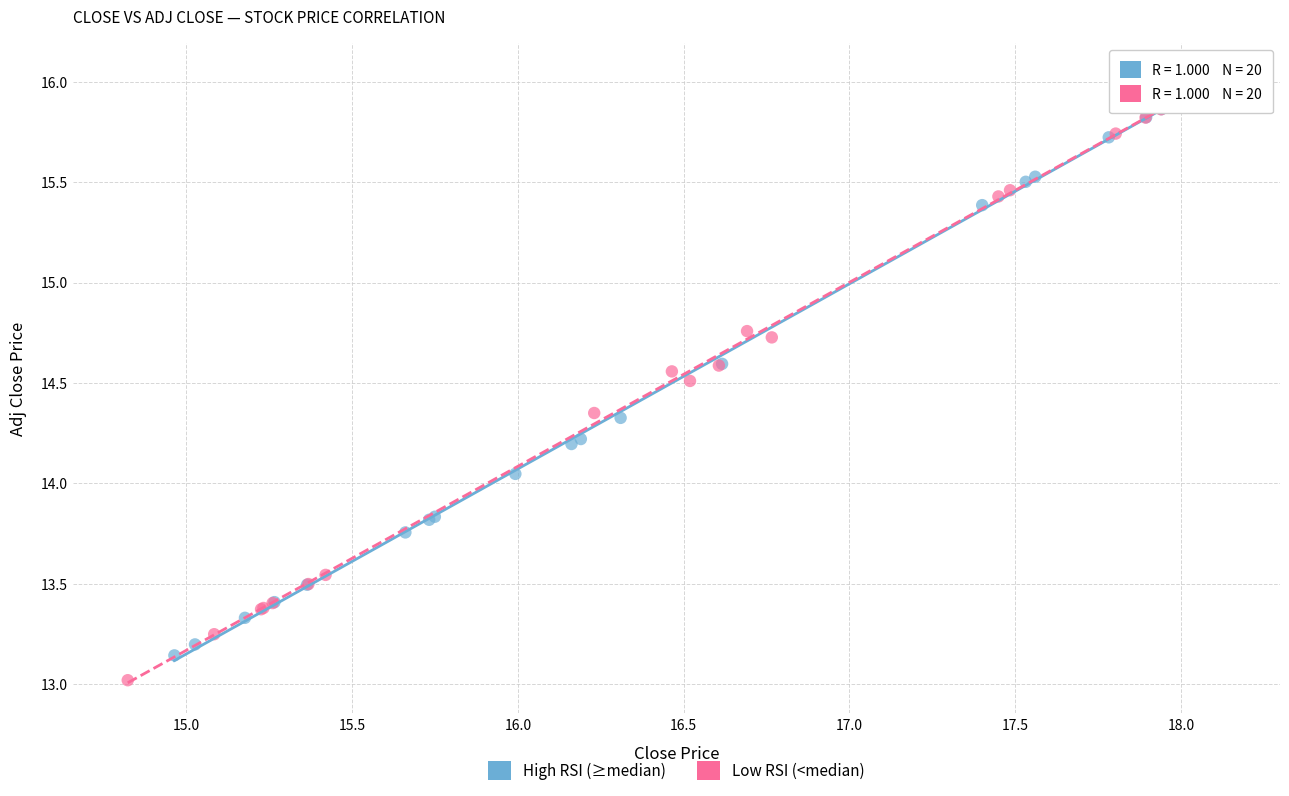

Which series has the largest Y range (max minus min)?

Low RSI (<median)